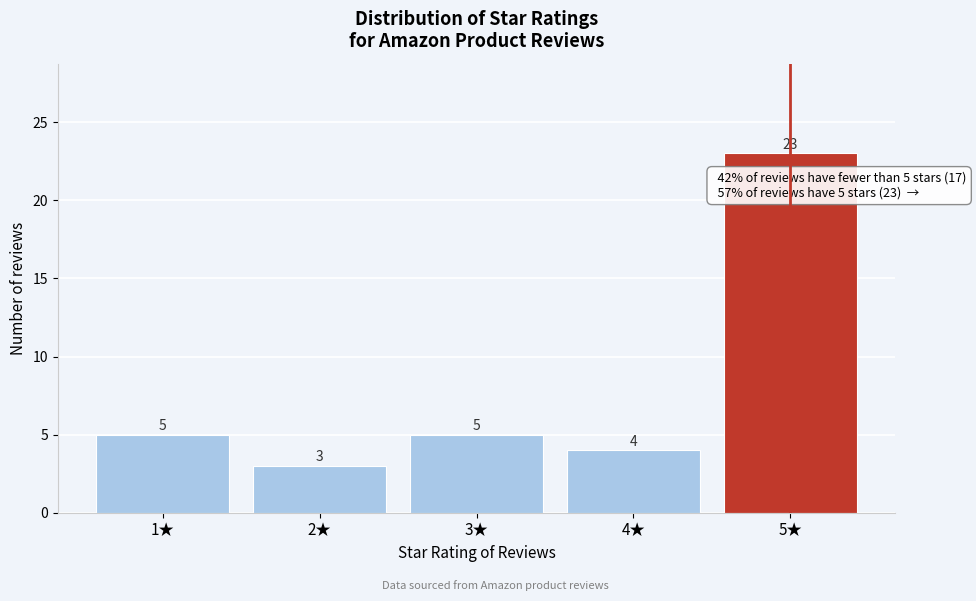

Reading left to right, list all the values displayed in this chart.

5	3	5	4	23